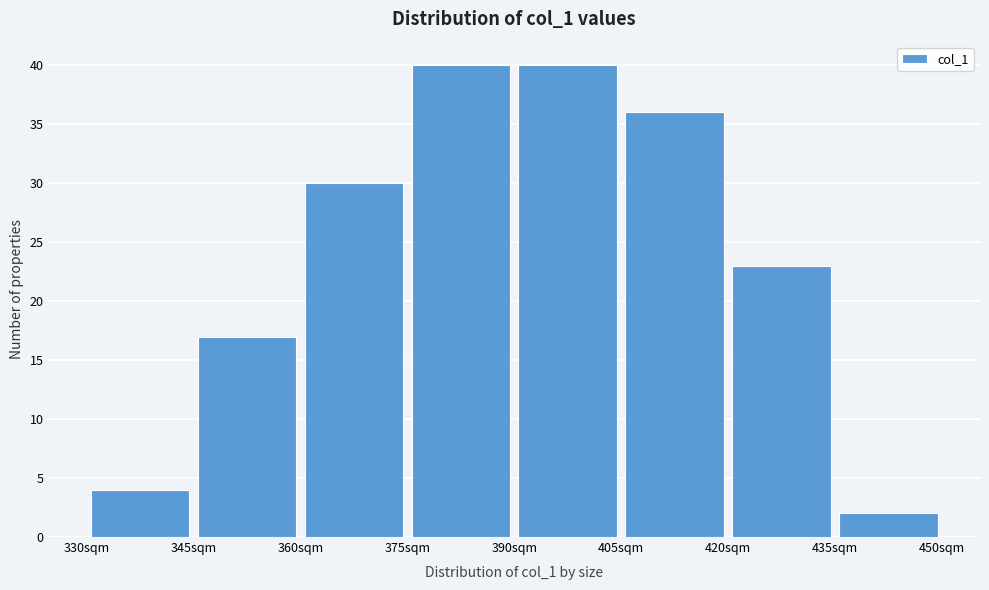

How tall is the bar that spans 435 to 450 on the x-axis? Neither the bar edges nor the heights are printed on the chart, so give them approximately, as read against the axes.

2